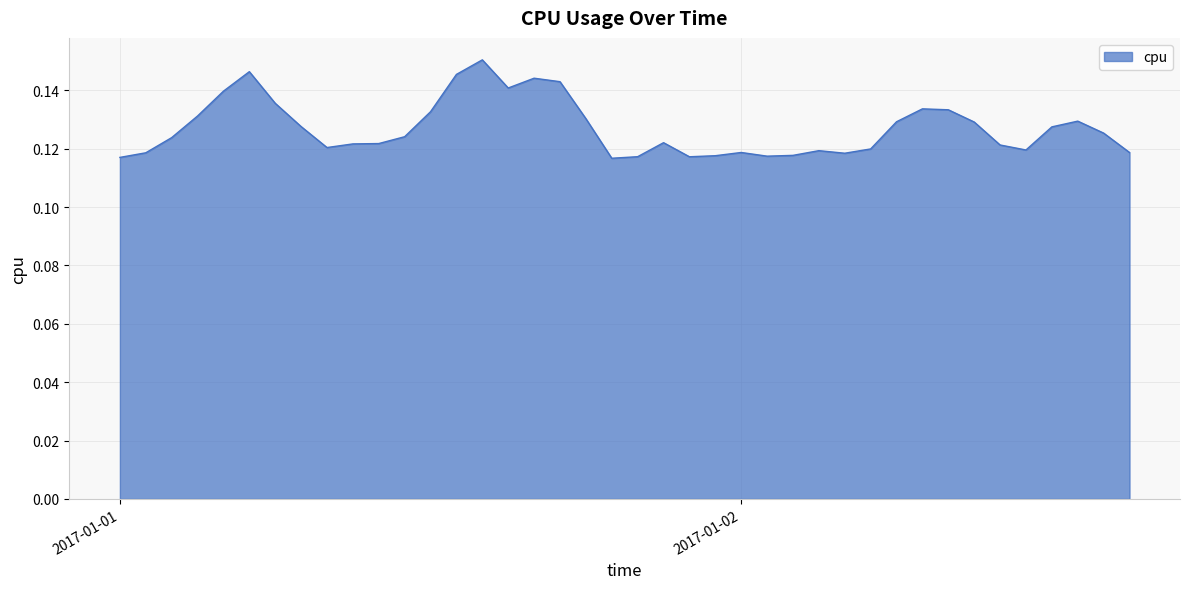

What is the label of the 6th point from the right?

2017-01-02 10:00:00